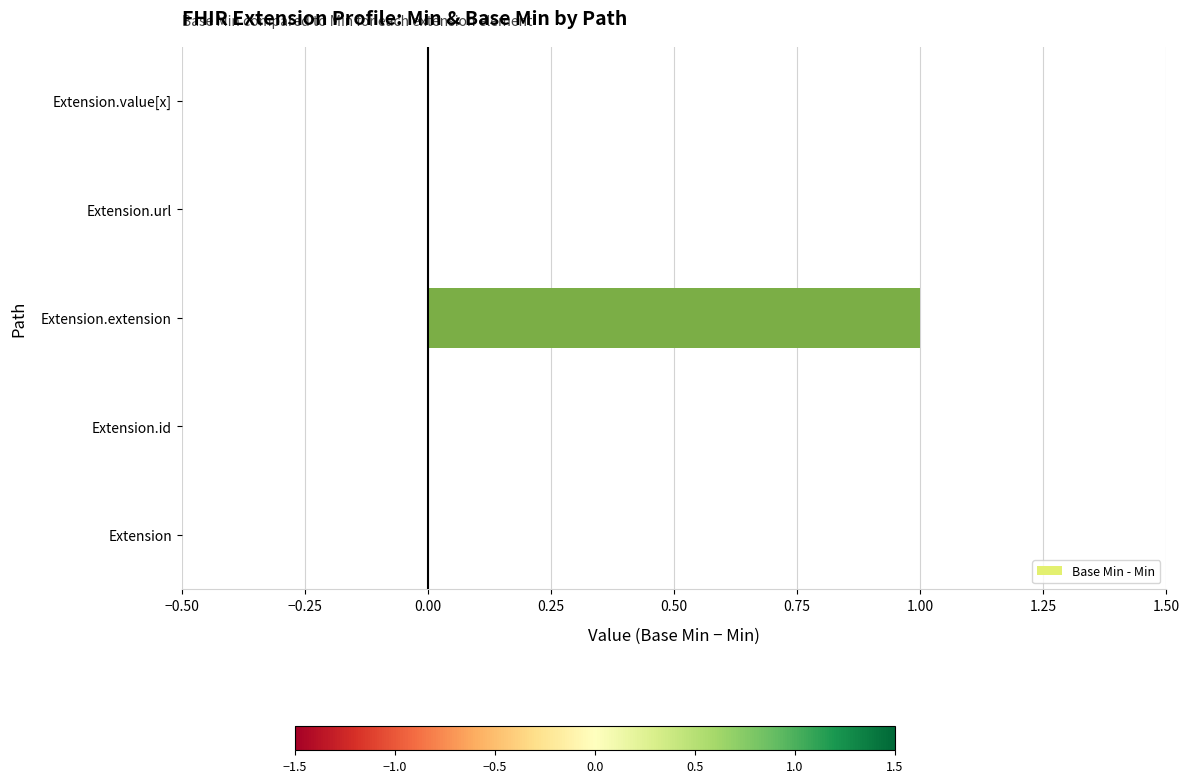

Count the number of categories in the chart.

5